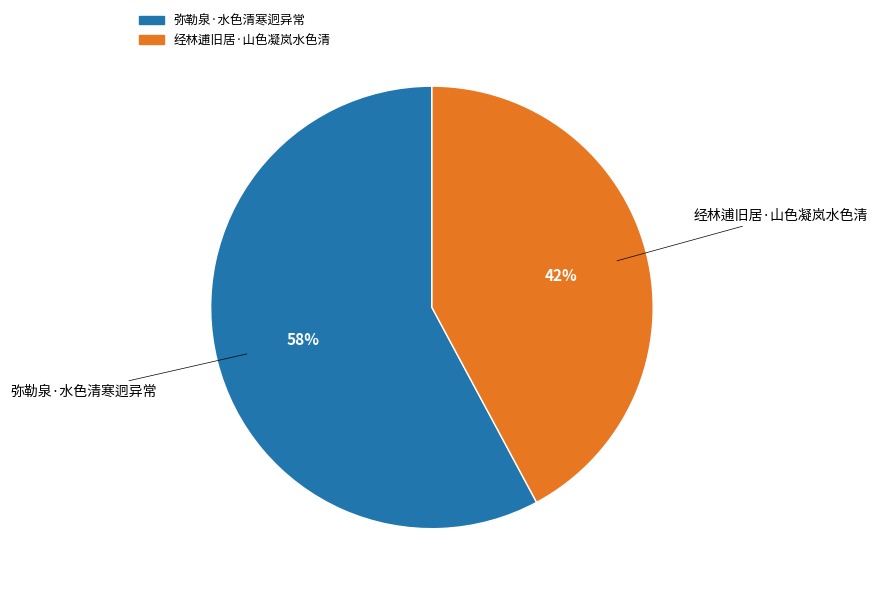

What percentage is the 经林逋旧居·山色凝岚水色清 slice, to the nearest percent?

42%